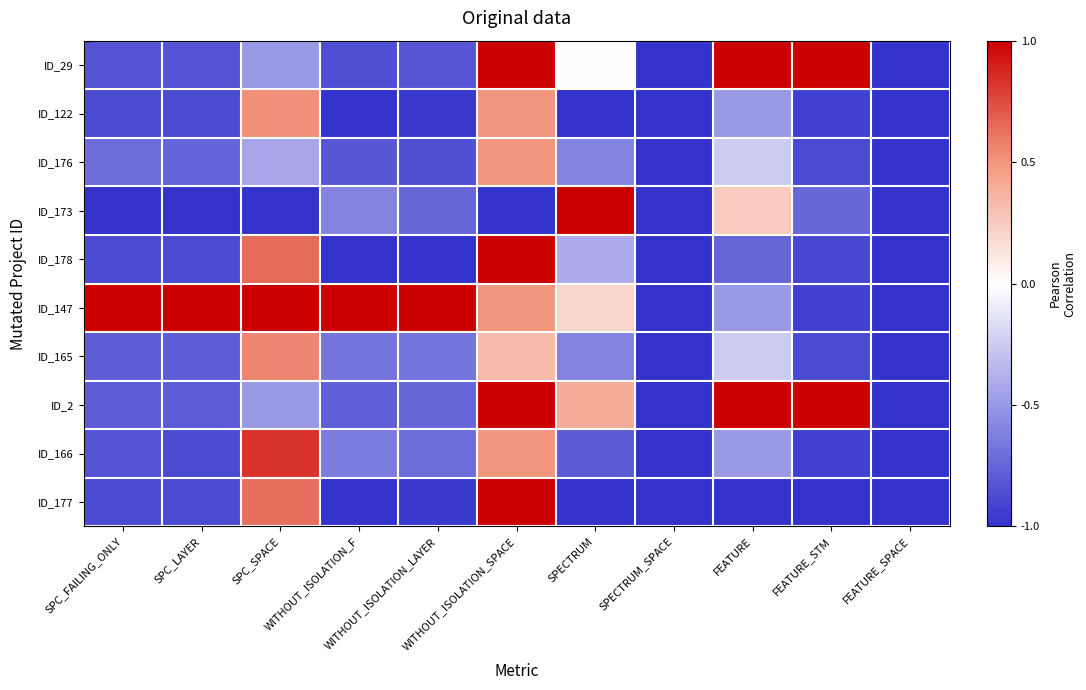

At how many categories does at least one series exceed 0?

9